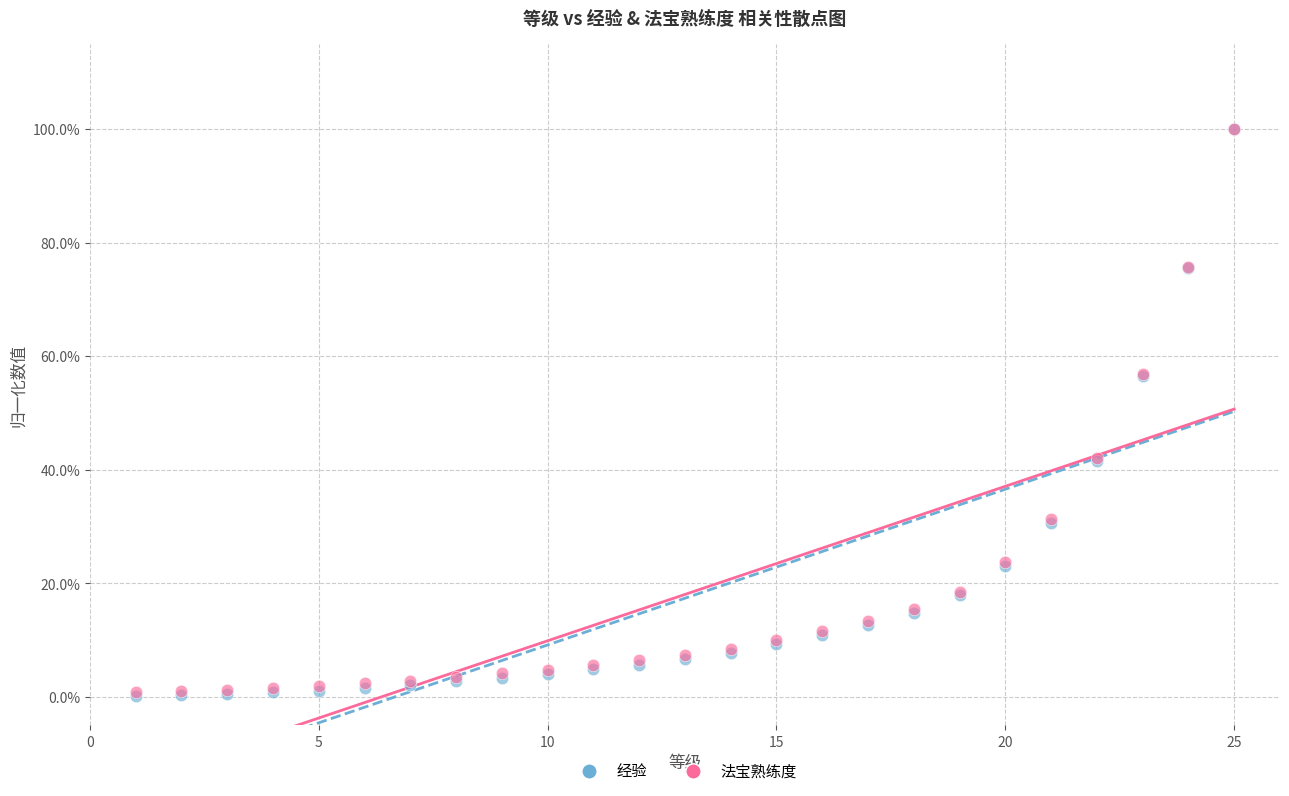

What are all the series names shown in the legend?

经验, 法宝熟练度